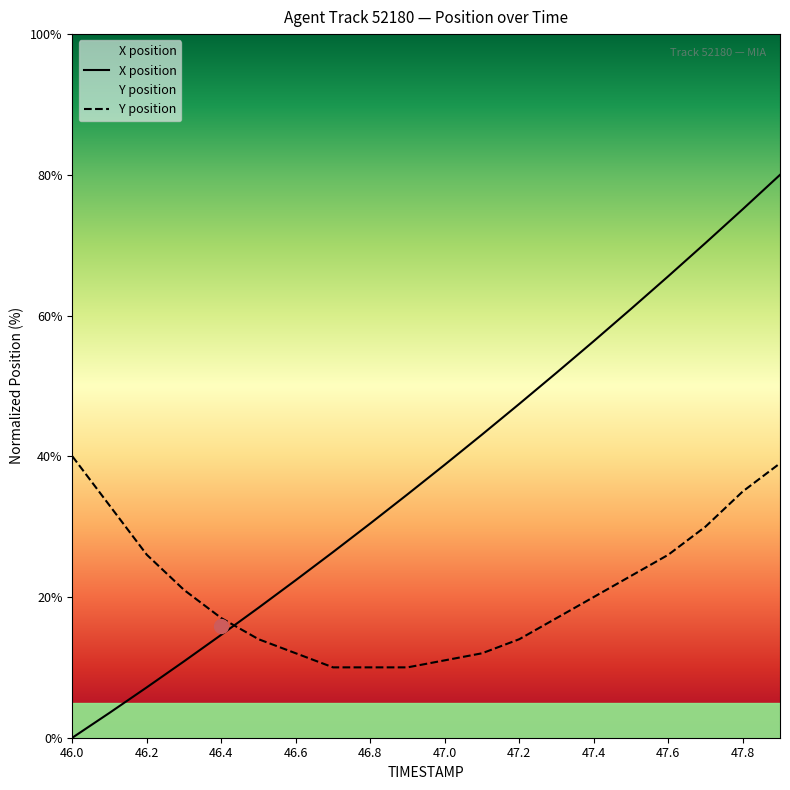

How many lines are shown in the chart?

2